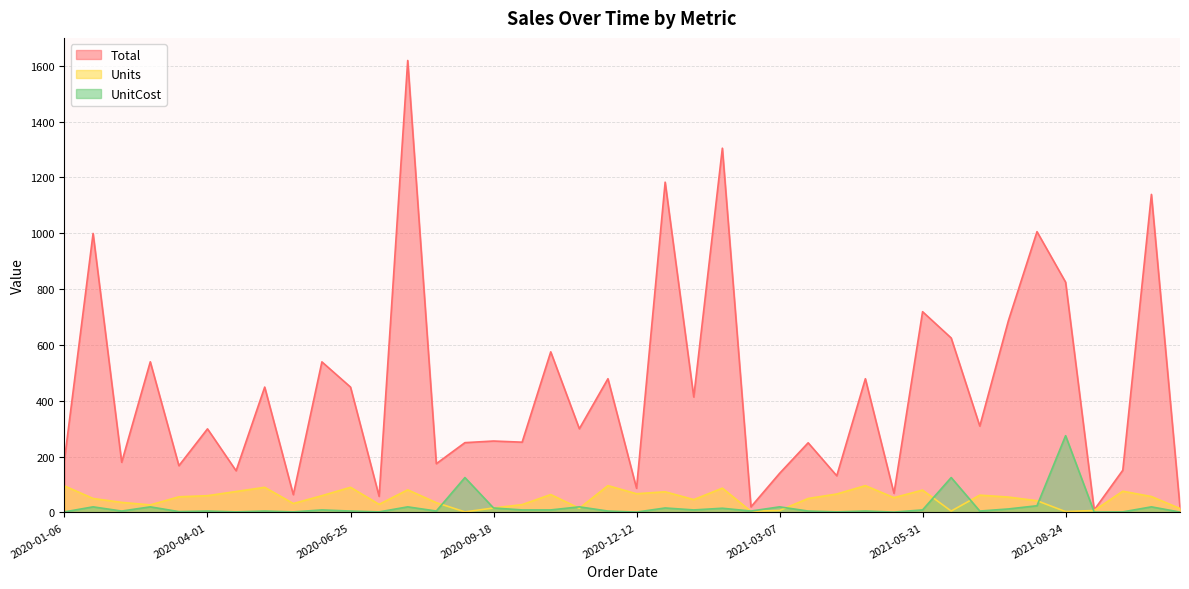

What position from the left is 2021-04-27?

29